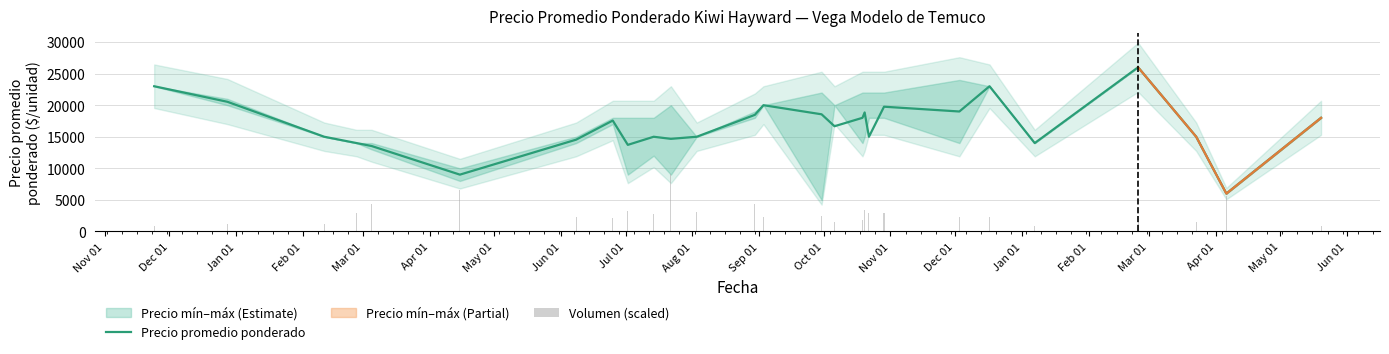

What is the lowest value of the Precio promedio ponderado series?

6000